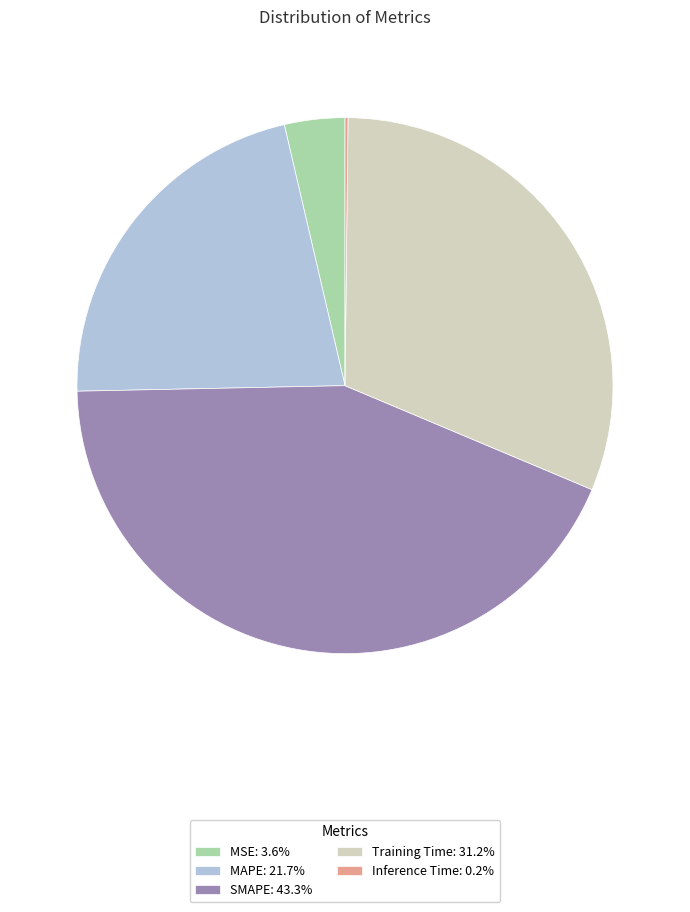

What is the ratio of the value at Training Time: 31.2% to the value at SMAPE: 43.3%?

0.7